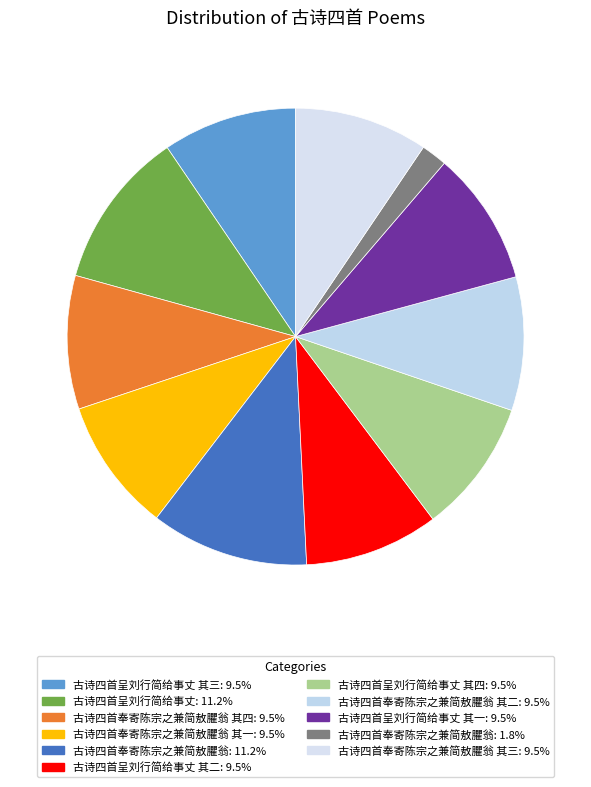

Which slice is the smallest?

古诗四首奉寄陈宗之兼简敖臞翁